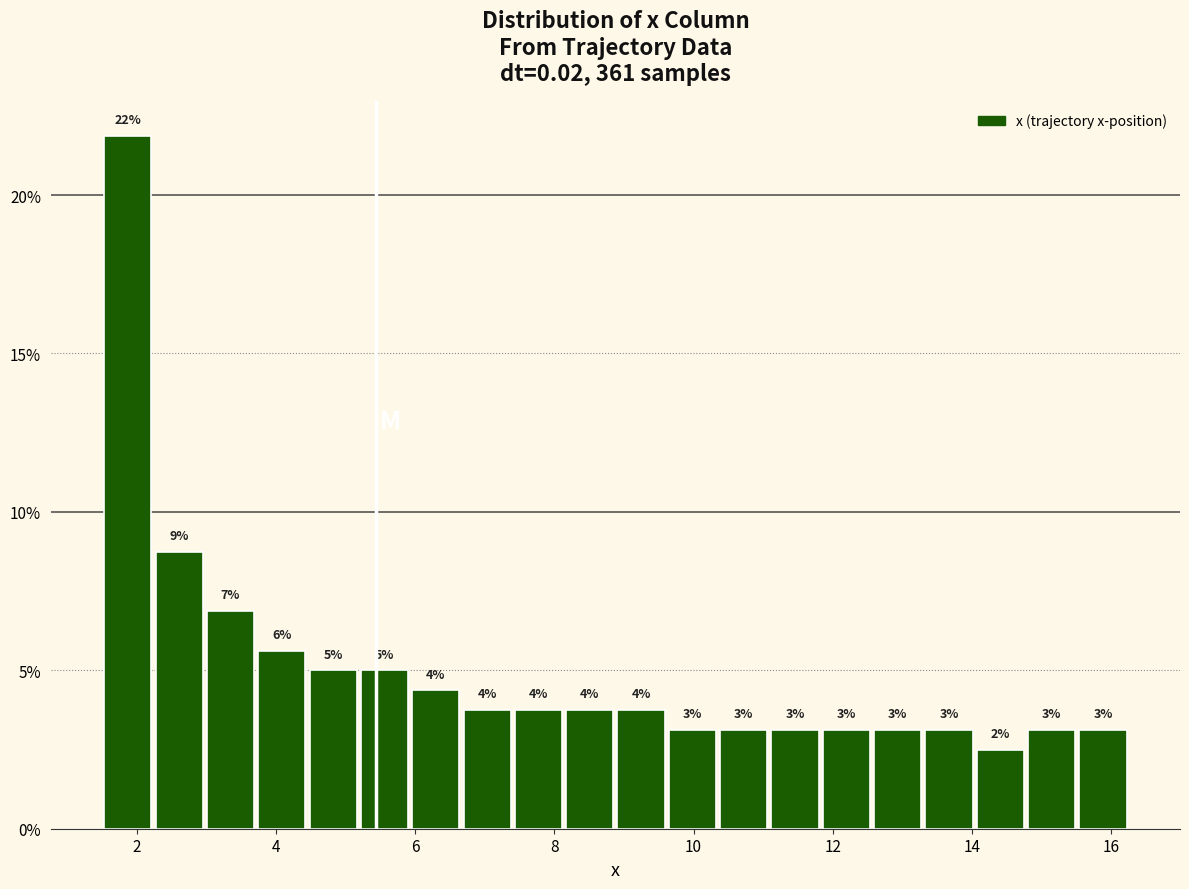

Read against the x-axis, roughly where is the centre of the tallest bar?

1.8